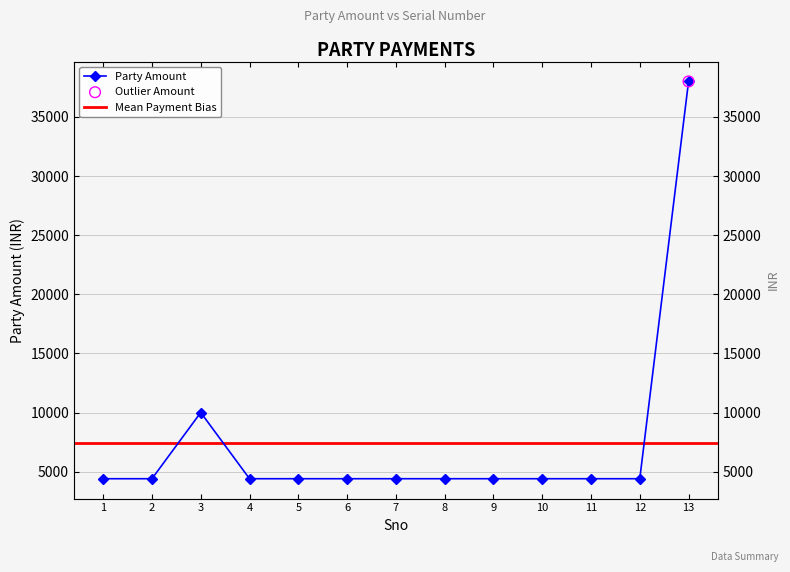

Between 11 and 8, which is larger?

11